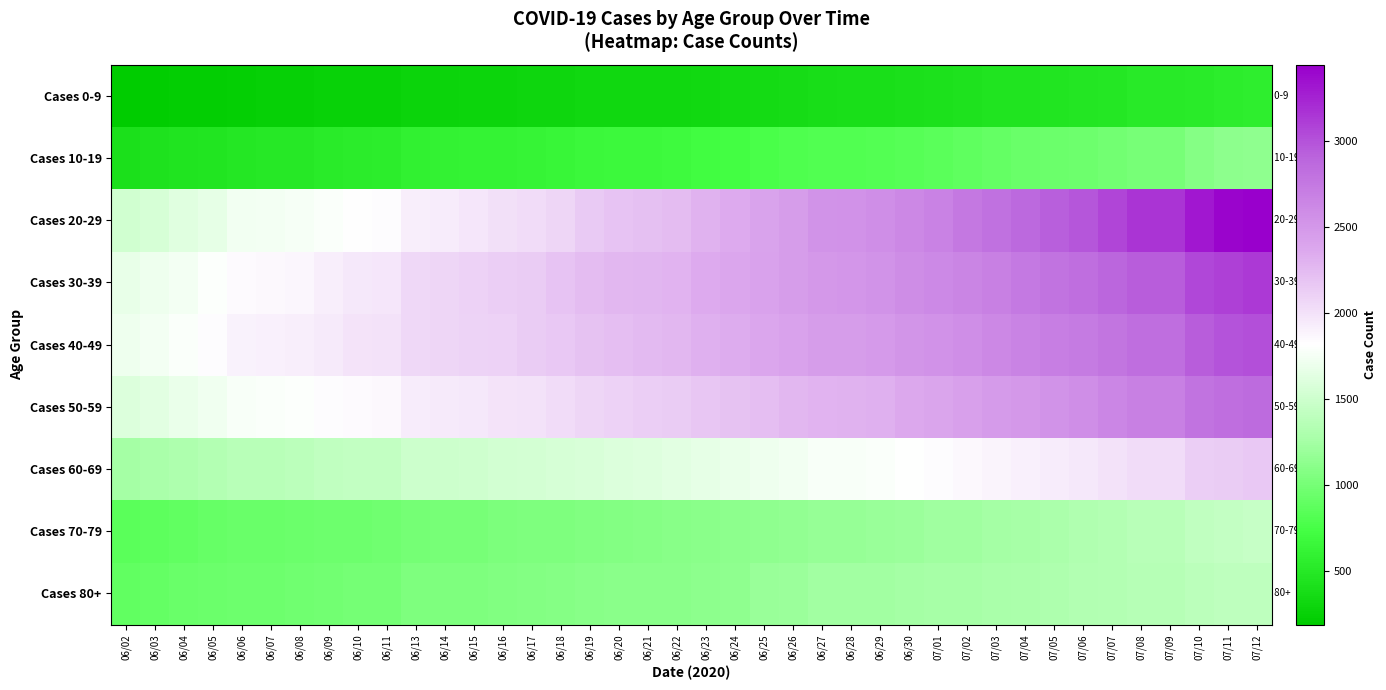

Rank the series by their maximum value, from lowest to highest.

Cases 0-9, Cases 10-19, Cases 80+, Cases 70-79, Cases 60-69, Cases 50-59, Cases 40-49, Cases 30-39, Cases 20-29